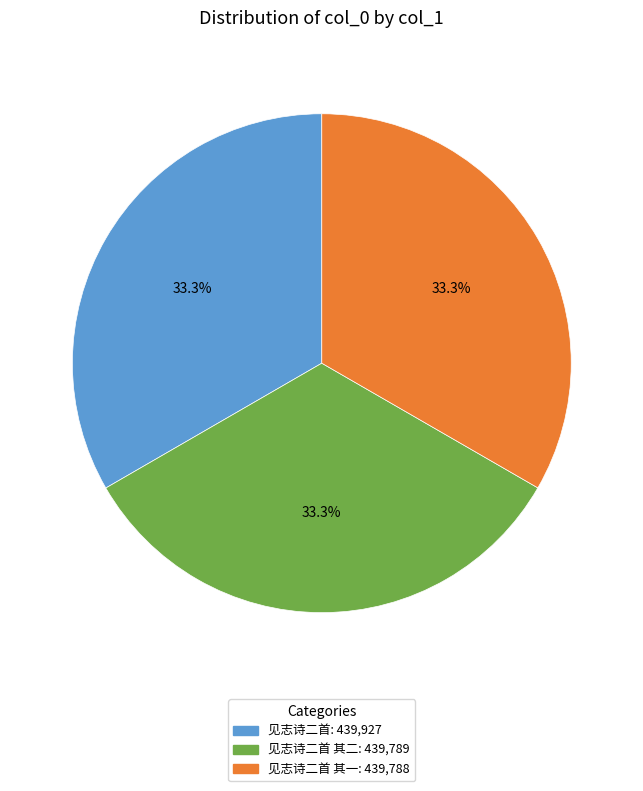

Is there any slice that represents more than half of the pie?

No